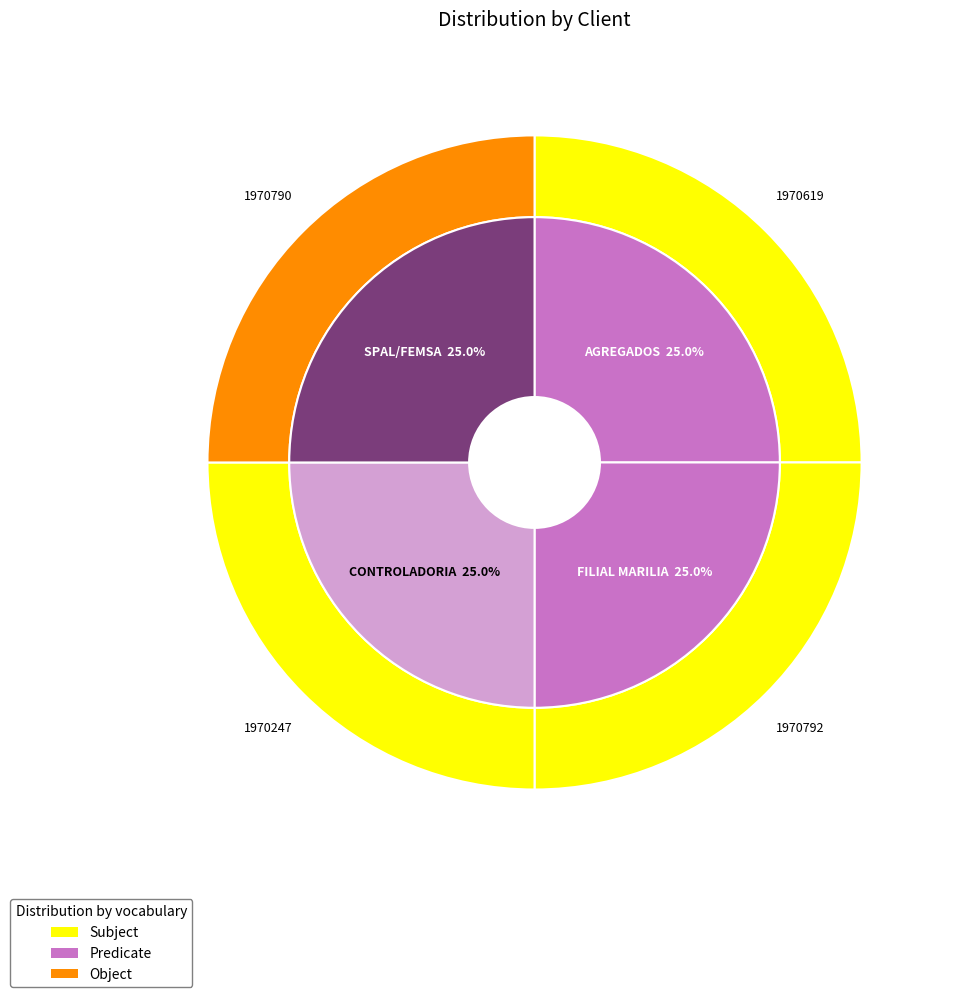

Is FILIAL MARILIA the majority of the pie?

No